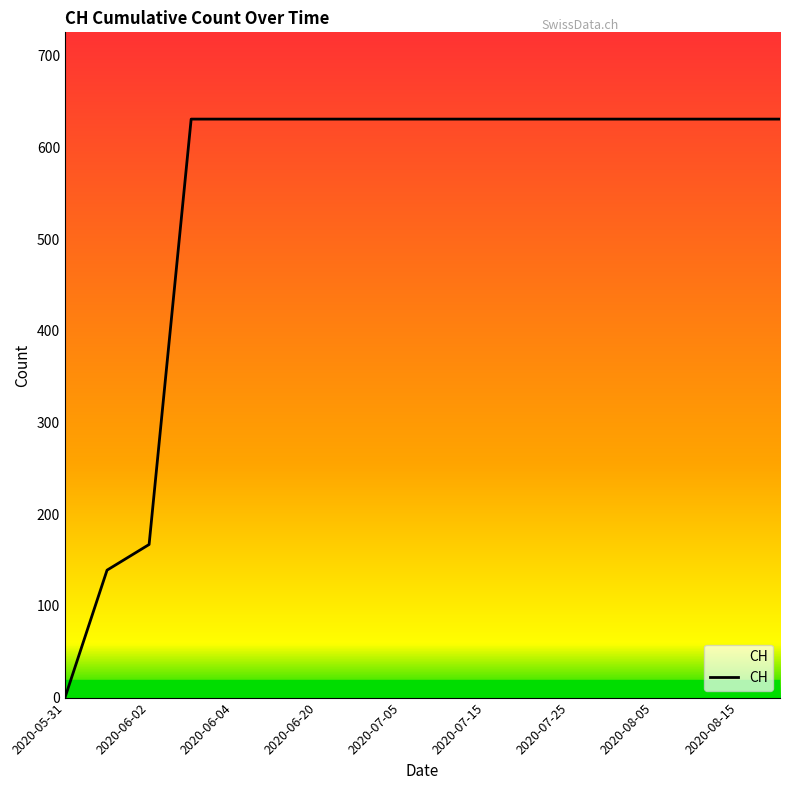

How many lines are shown in the chart?

1